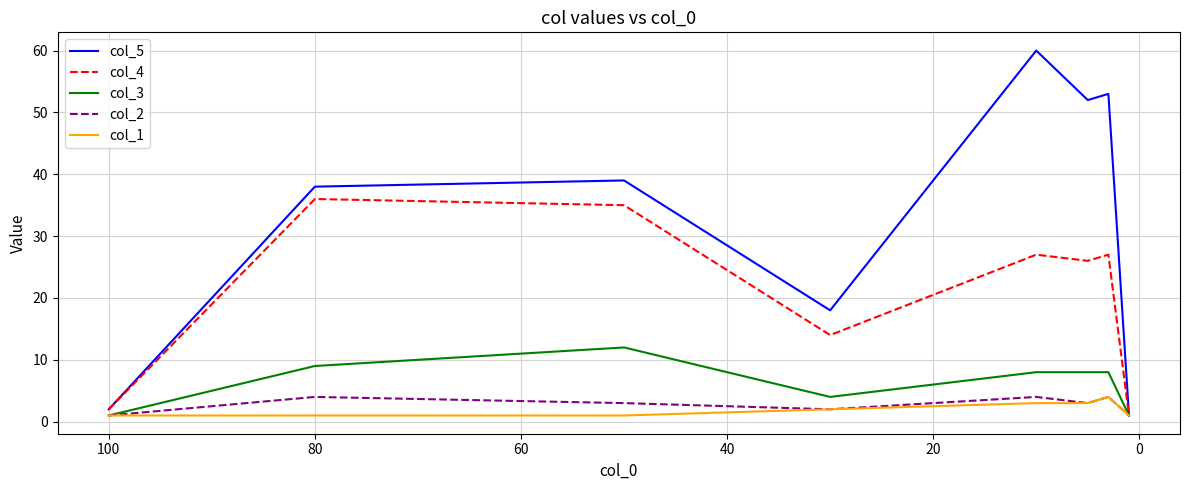

True or false: col_4 and col_1 cross at least once.

False